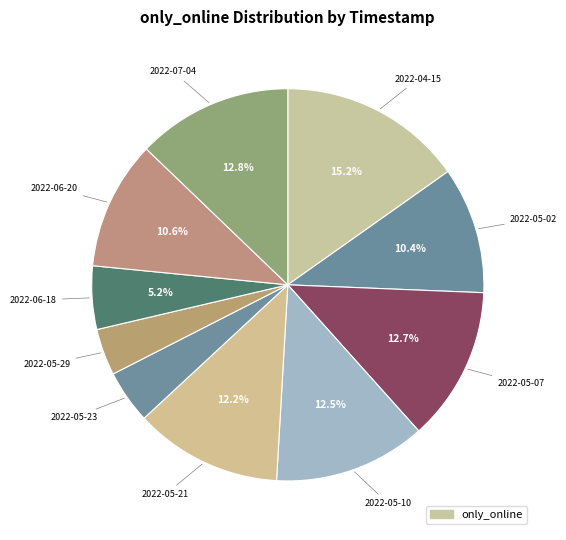

Count the number of slices in the pie.

10